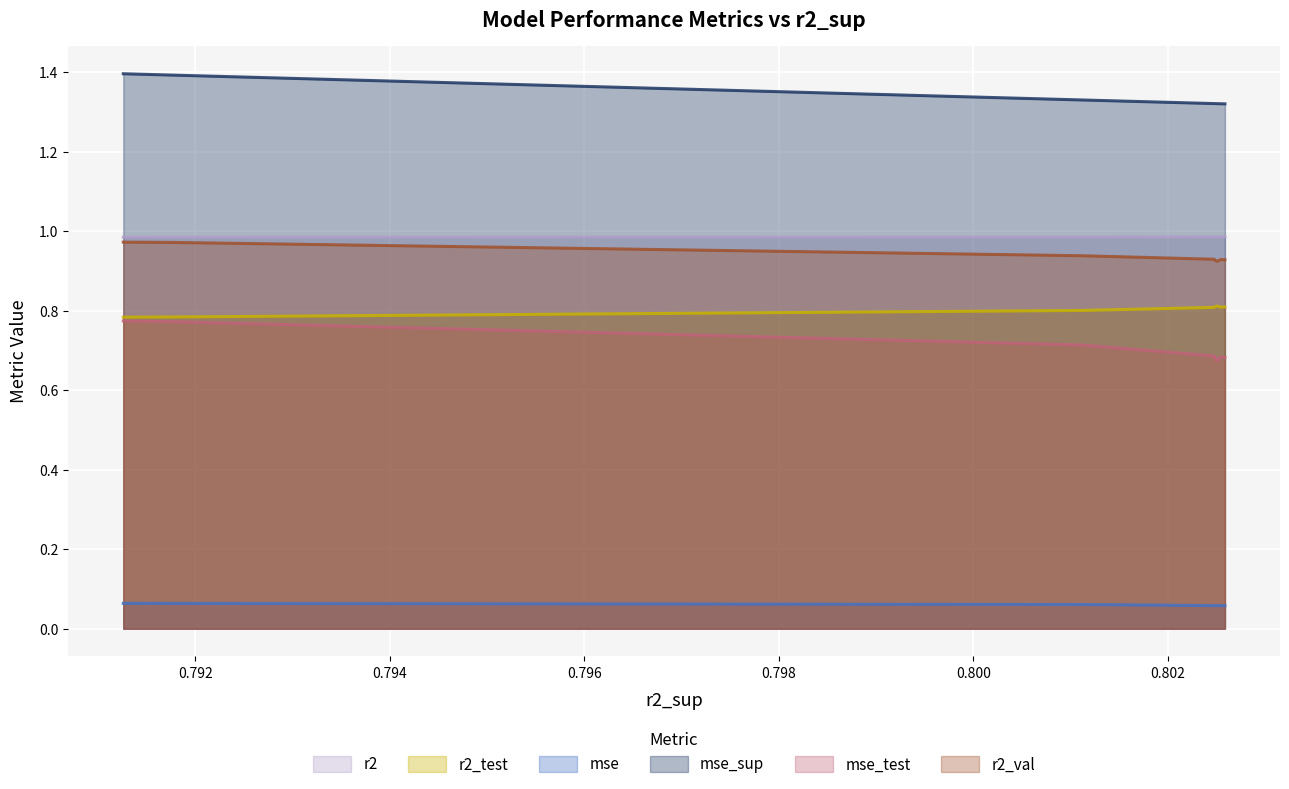

True or false: r2_test and r2_val intersect in this chart.

False